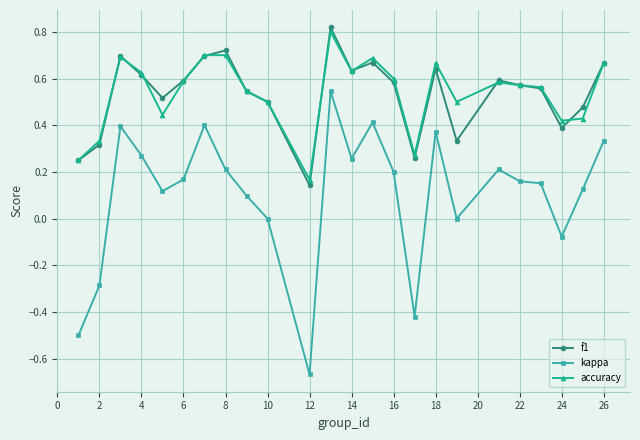

Which series has the widest spread of values?

kappa